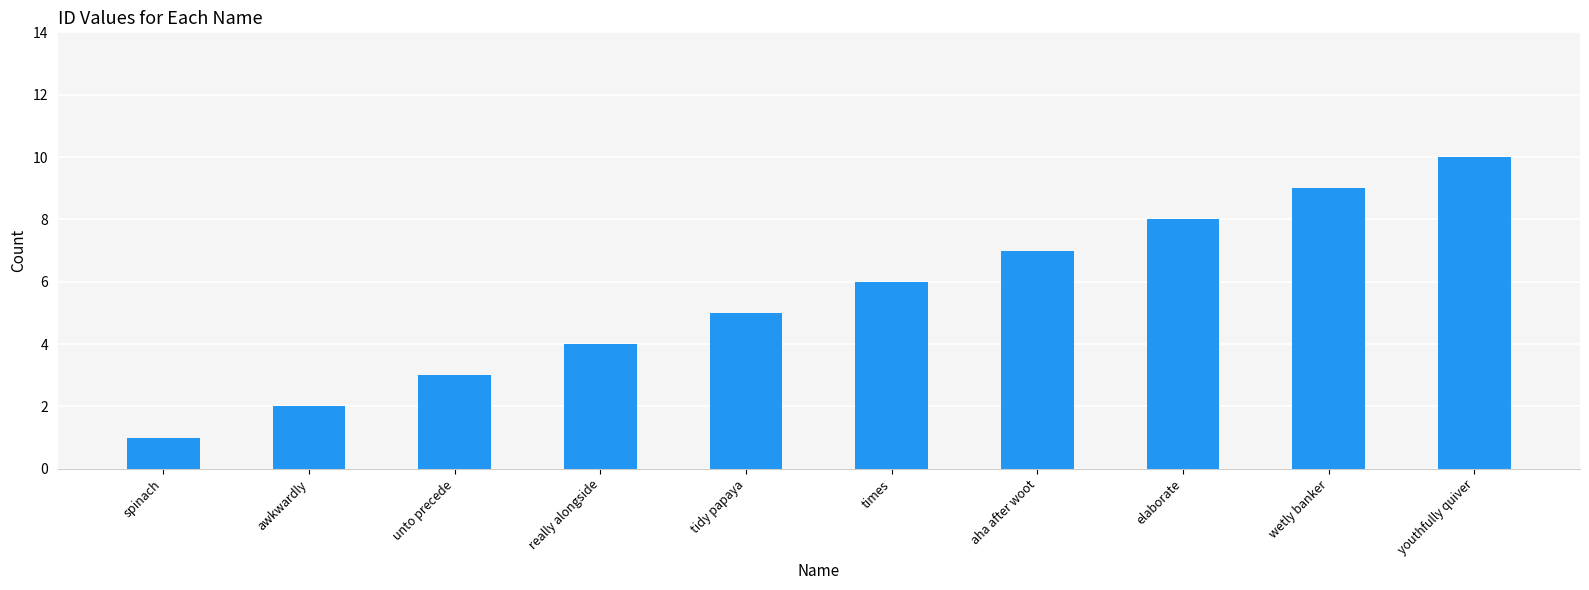

Approximately how many times larger is the value at youthfully quiver compared to aha after woot?

1.4